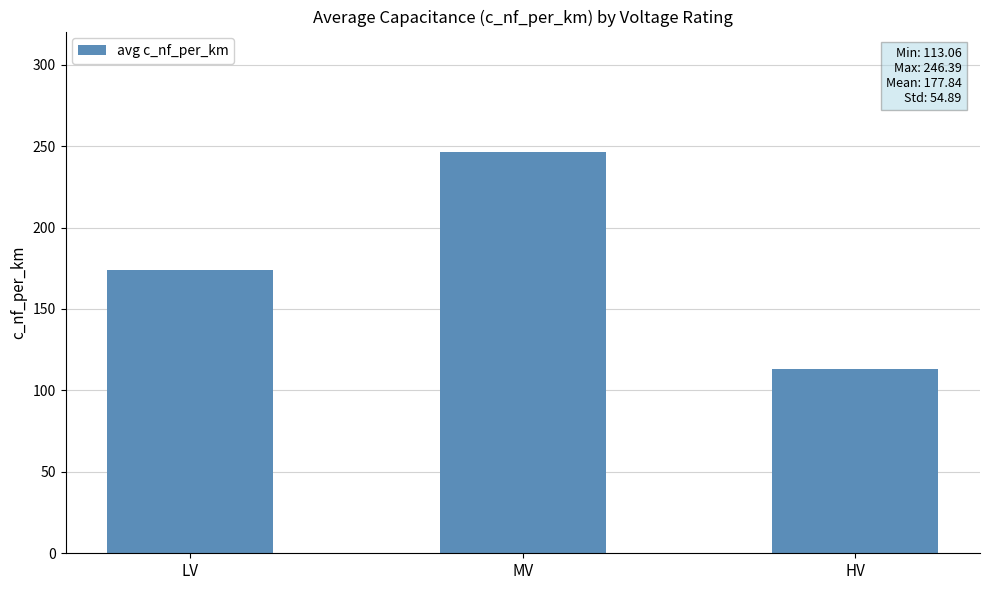

What is the change in value from LV to MV?

+72.3